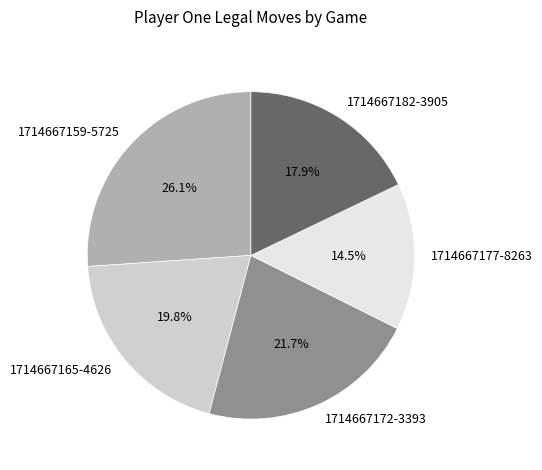

Does any single category account for the majority?

No